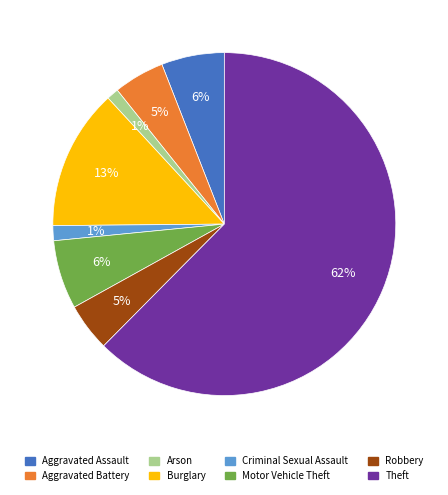

How many slices are in this pie chart?

8